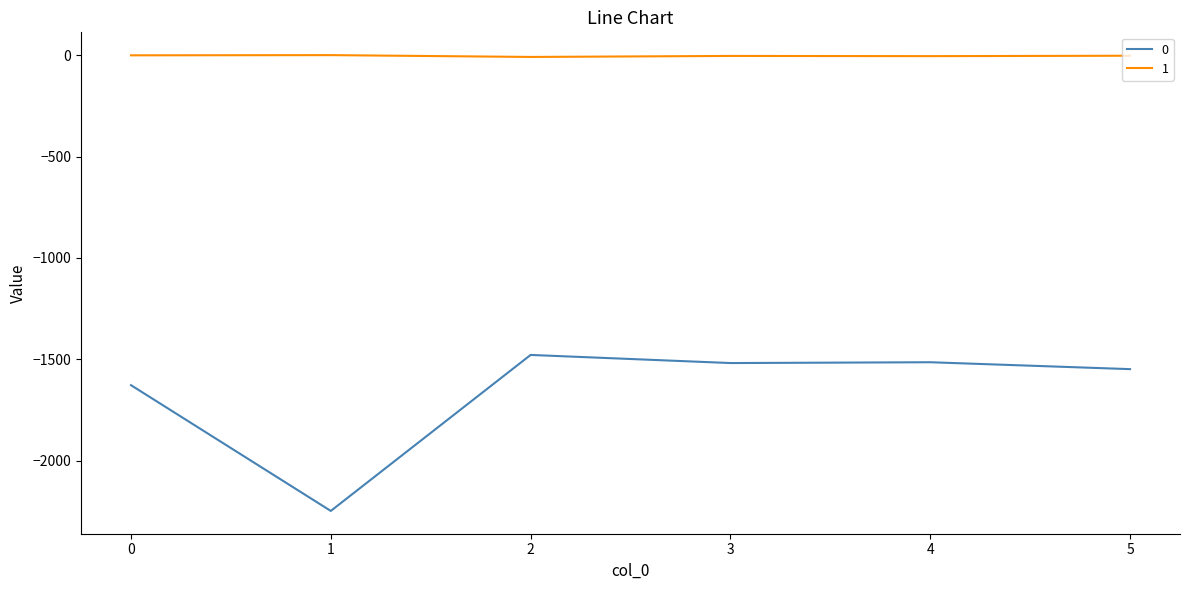

True or false: 0 and 1 intersect in this chart.

False